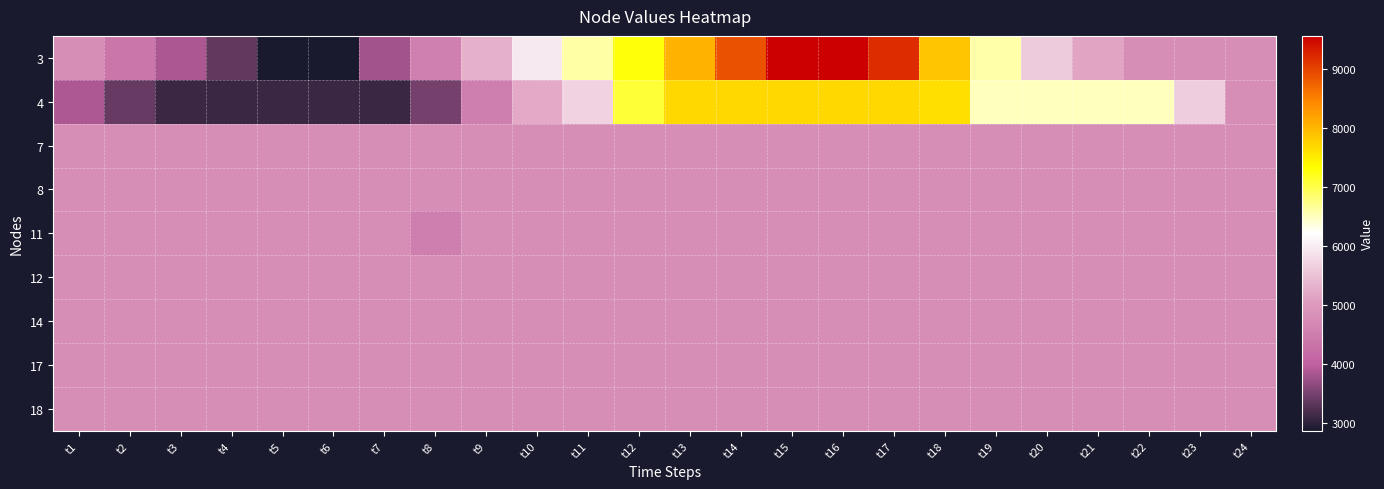

Rank the series by their maximum value, from highest to lowest.

3, 4, 11, 18, 8, 7, 17, 12, 14